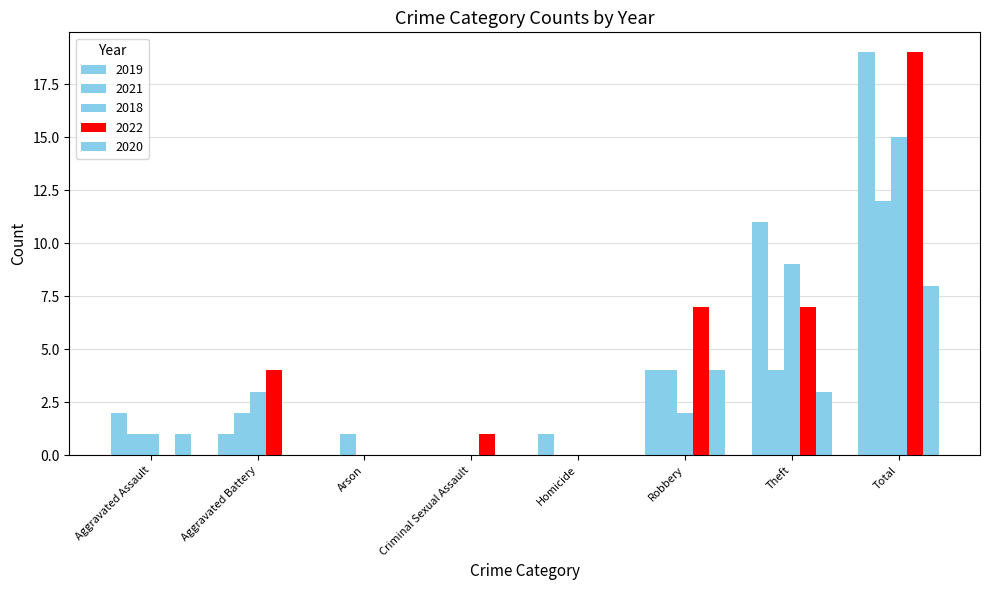

Are the bars grouped side by side (vs. stacked)?

Yes